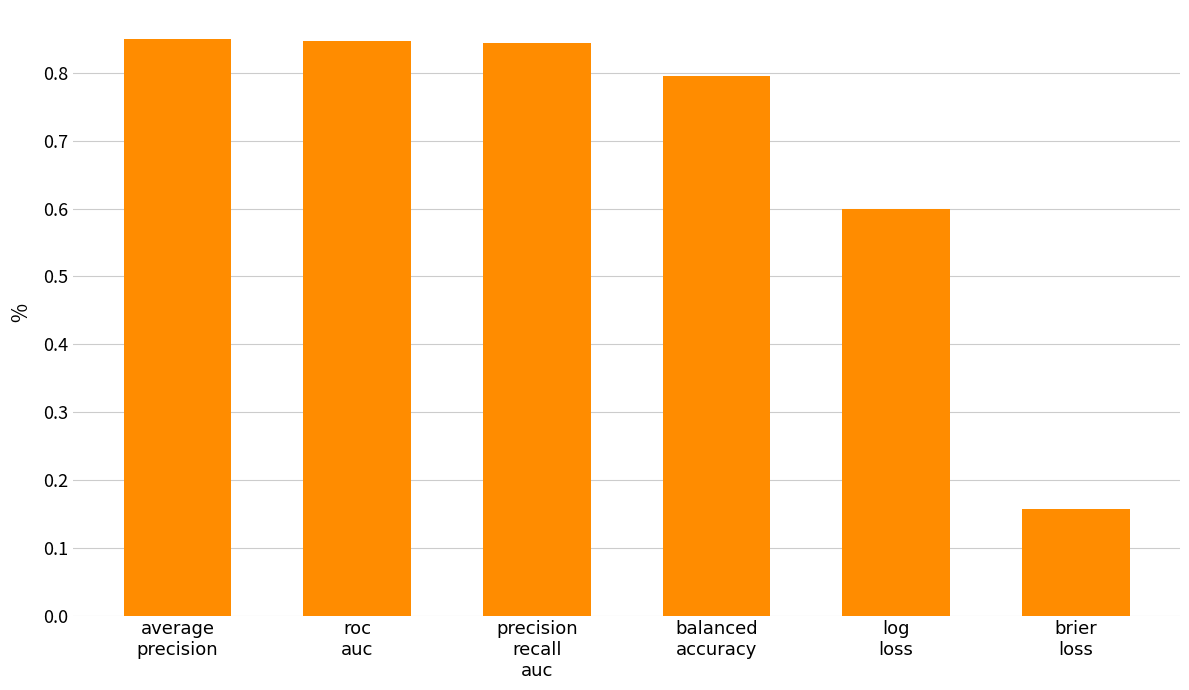

The chart shows a value of 0.6 at log
loss. True or false?

True